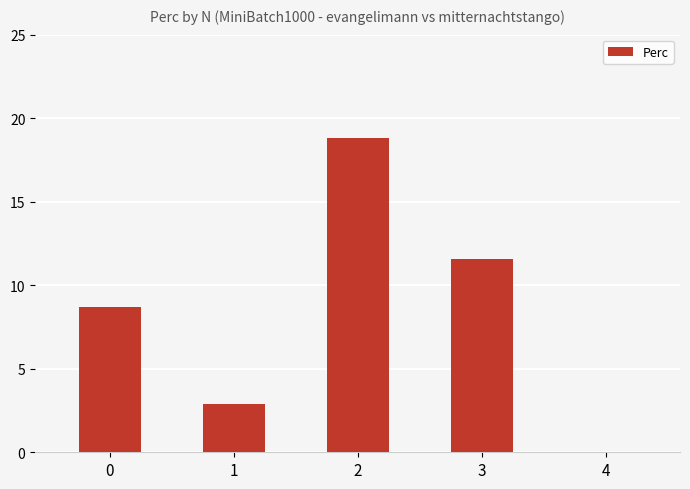

What is the greatest value displayed?

18.8